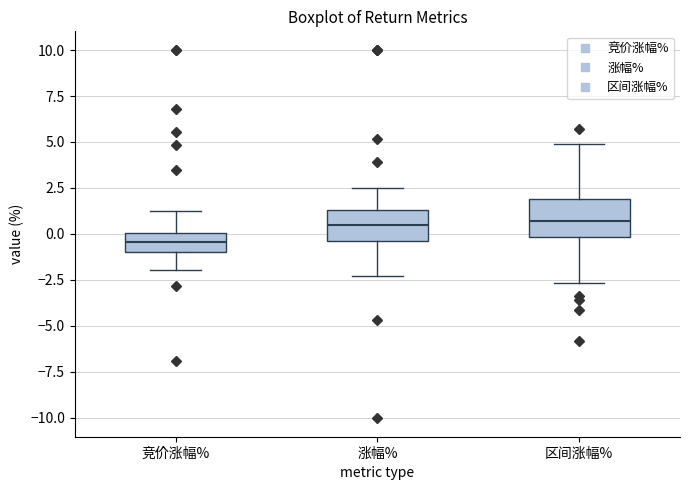

Reading left to right, transcribe this box plot: for each box, give where its median line is, the range the box spans, and where its two whiskers end, as read against the y-axis. The values are not printed on the chart, so give them approximately, as read against the axis.

竞价涨幅%: median -0.5, box -1.0 to 0.0, whiskers -2.0 to 1.5
涨幅%: median 0.5, box -0.5 to 1.5, whiskers -2.5 to 2.5
区间涨幅%: median 0.5, box 0.0 to 2.0, whiskers -2.5 to 5.0